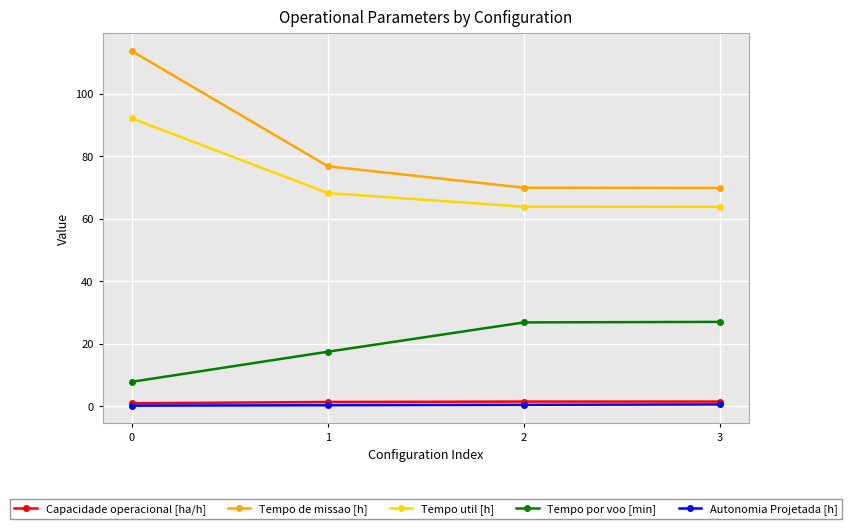

What is the value of the Autonomia Projetada [h] point at the 1st from the left?

0.1